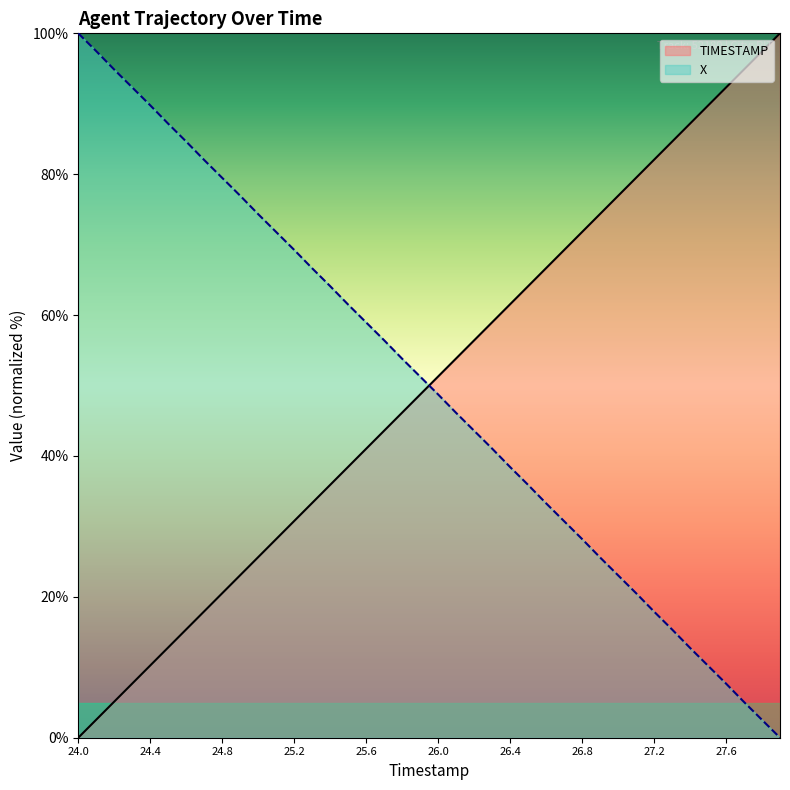

What is the sum of all TIMESTAMP values?

2000.0